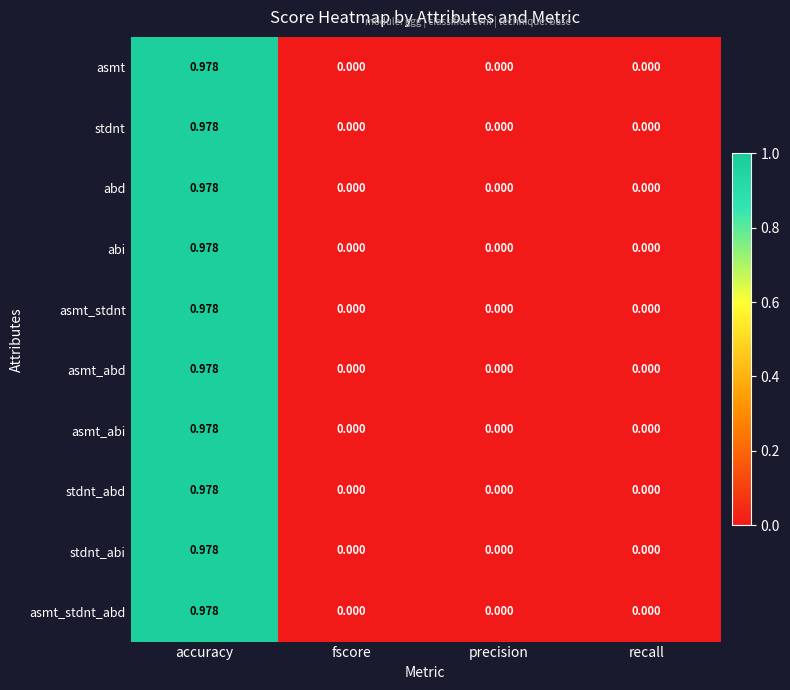

Which category has the highest value in the stdnt_abi series?

accuracy